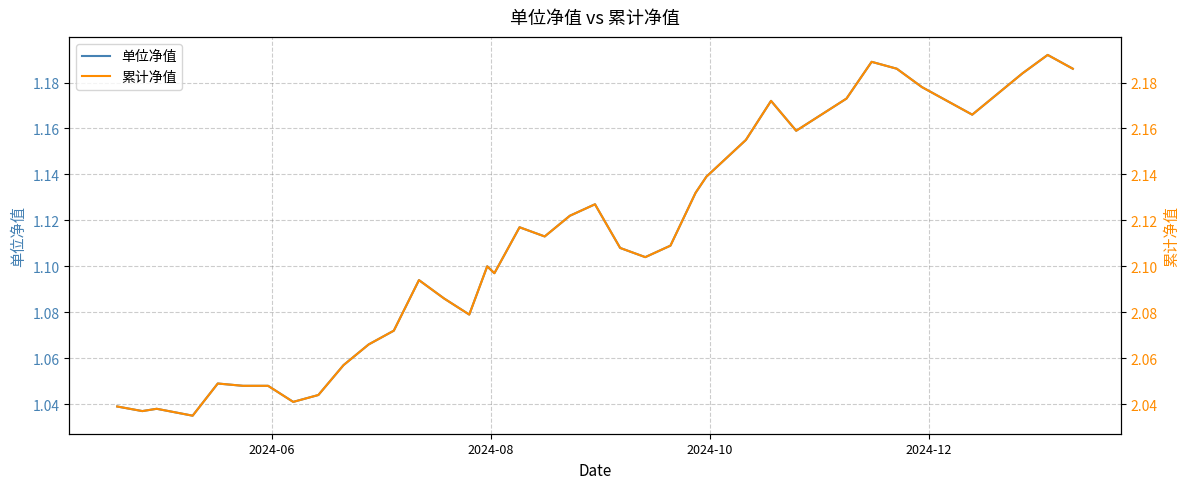

Reading left to right, transcribe all the data shown in this chart.

单位净值: 1.0	1.0	1.0	1.0	1.0	1.0	1.0	1.0	1.0	1.1	1.1	1.1	1.1	1.1	1.1	1.1	1.1	1.1	1.1	1.1	1.1	1.1	1.1	1.1	1.1	1.1	1.2	1.2	1.2	1.2	1.2	1.2	1.2	1.2	1.2	1.2	1.2	1.2	1.2	1.2
累计净值: 2.0	2.0	2.0	2.0	2.0	2.0	2.0	2.0	2.0	2.1	2.1	2.1	2.1	2.1	2.1	2.1	2.1	2.1	2.1	2.1	2.1	2.1	2.1	2.1	2.1	2.1	2.2	2.2	2.2	2.2	2.2	2.2	2.2	2.2	2.2	2.2	2.2	2.2	2.2	2.2